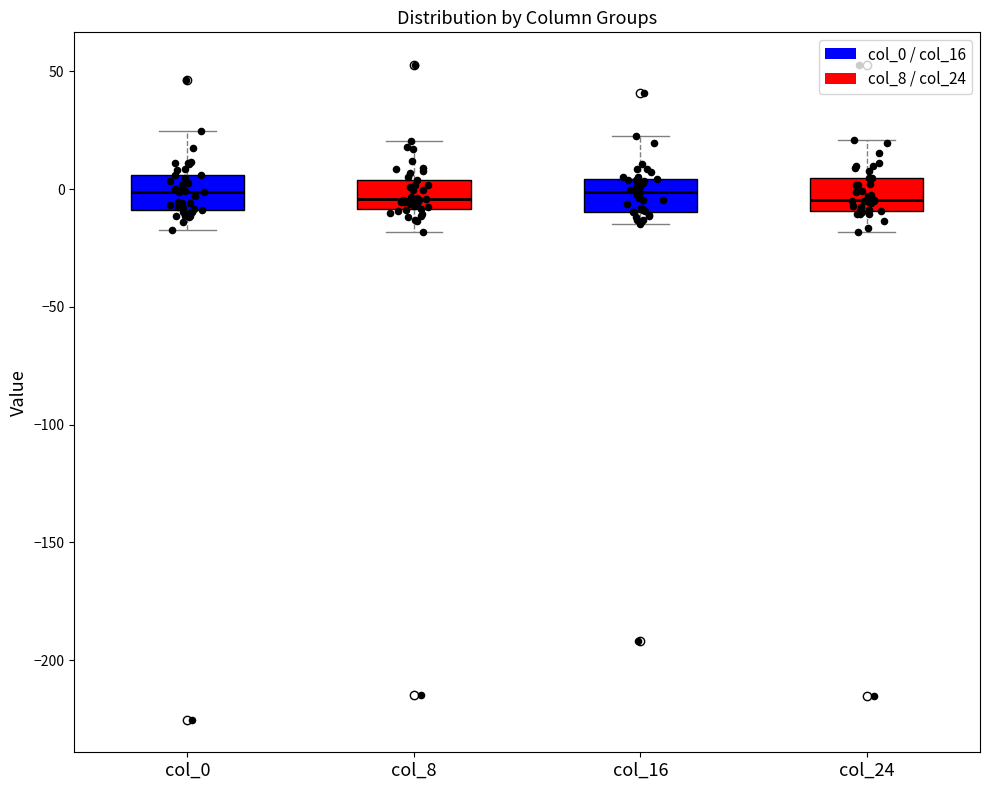

Reading left to right, transcribe this box plot: for each box, give where its median line is, the range the box spans, and where its two whiskers end, as read against the y-axis. The values are not printed on the chart, so give them approximately, as read against the axis.

col_0: median 0, box -10 to 5, whiskers -20 to 25
col_8: median -5, box -10 to 5, whiskers -20 to 20
col_16: median 0, box -10 to 5, whiskers -15 to 25
col_24: median -5, box -10 to 5, whiskers -20 to 20